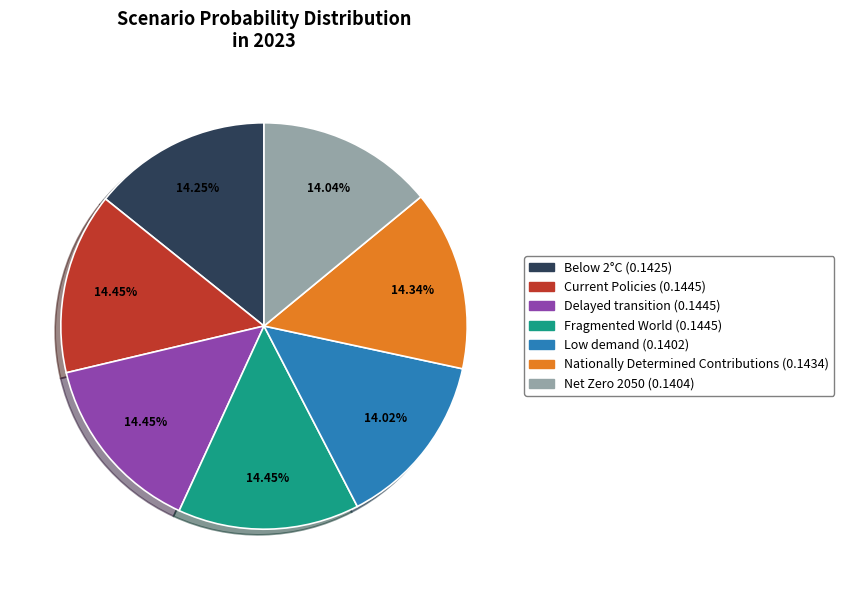

What portion of the pie excludes Low demand?

86.0%